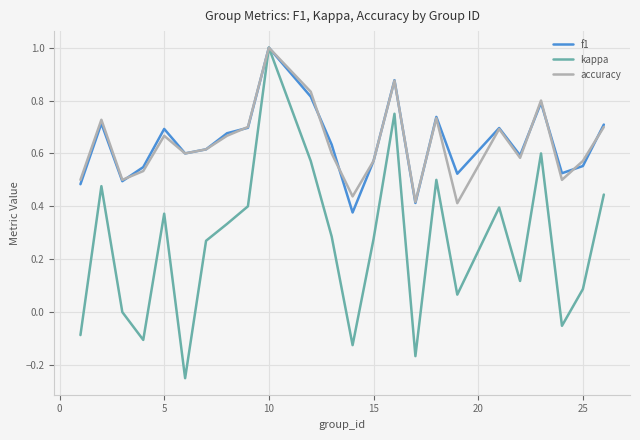

Which series has the widest spread of values?

kappa